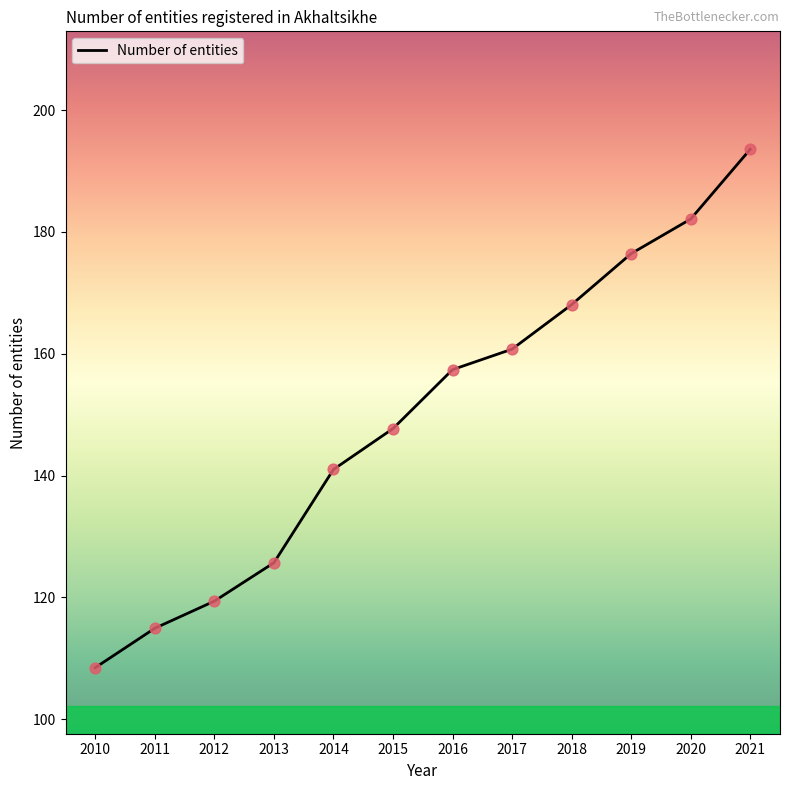

What is the change in value from 2016 to 2020?

+24.7